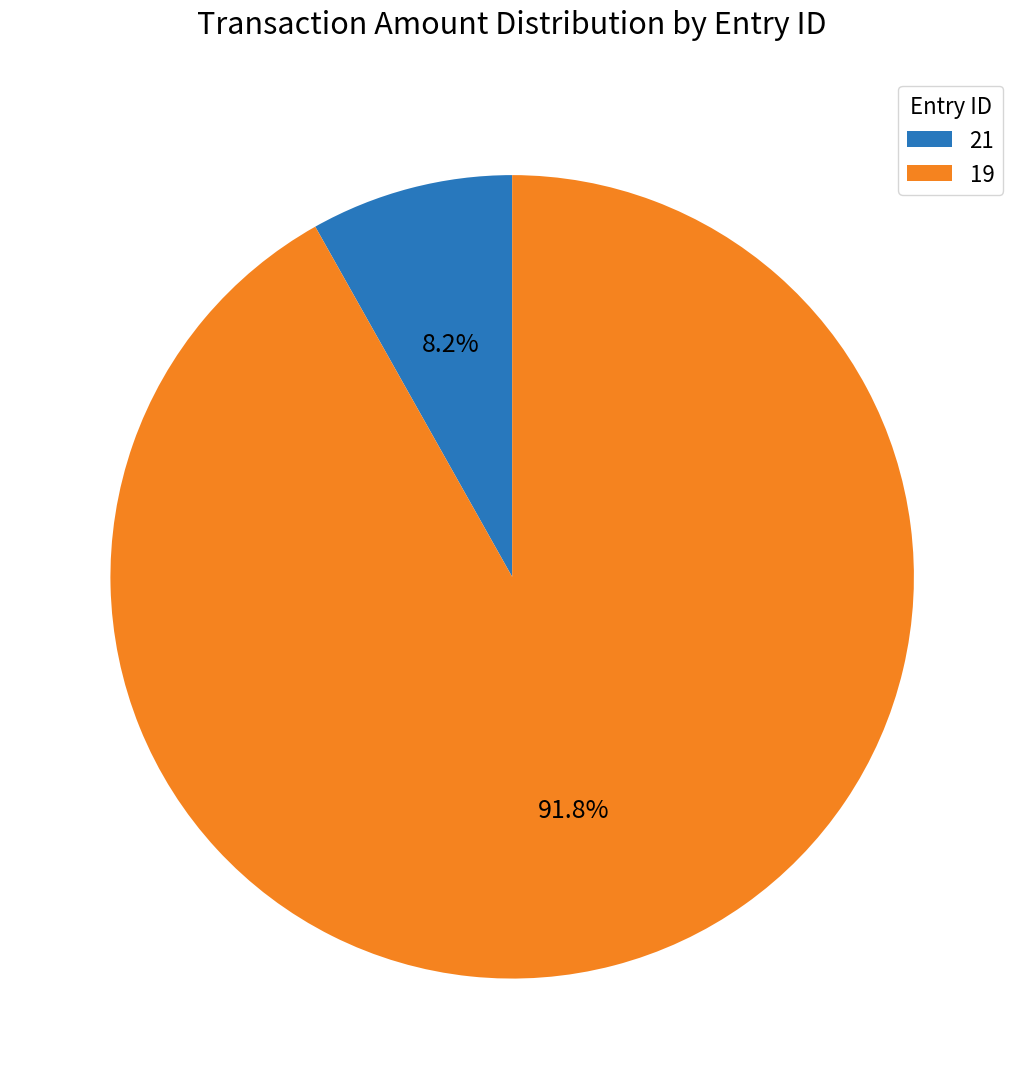

Rank the categories by value from lowest to highest.

21, 19